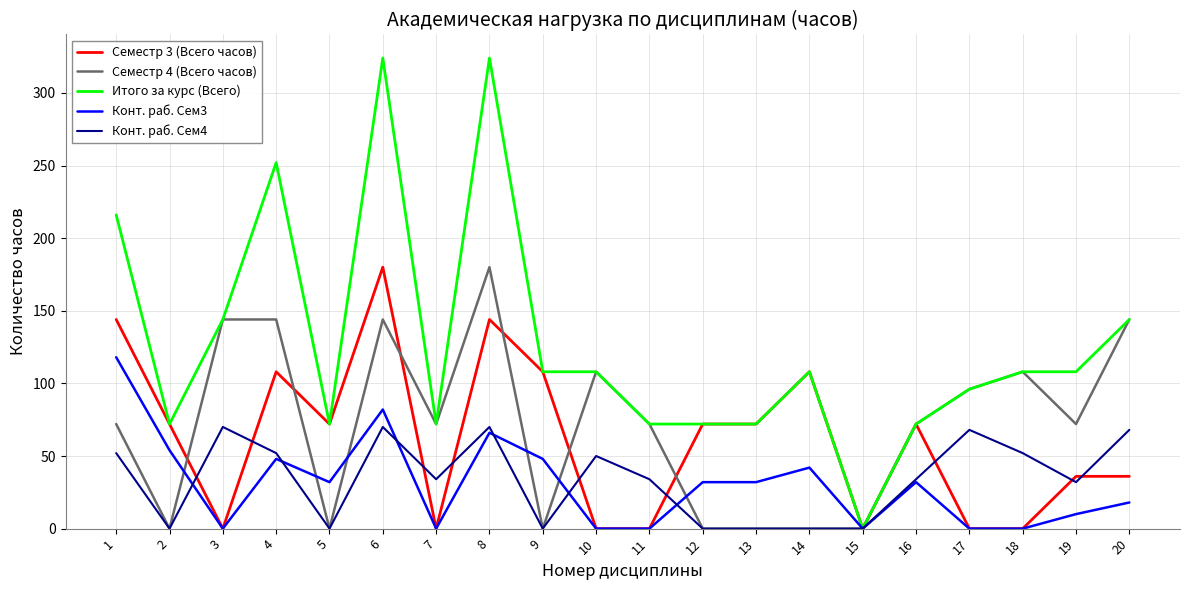

What are all the series names shown in the legend?

Семестр 3 (Всего часов), Семестр 4 (Всего часов), Итого за курс (Всего), Конт. раб. Сем3, Конт. раб. Сем4